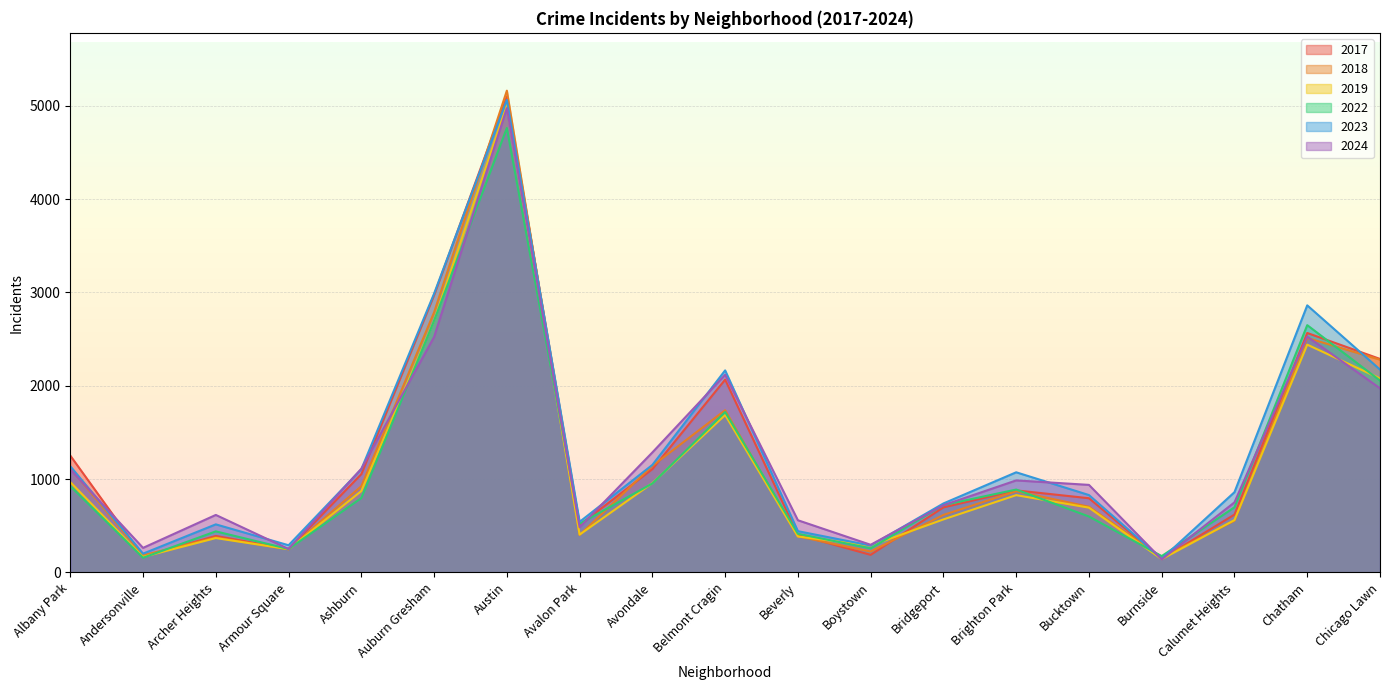

True or false: 2017 and 2018 cross at least once.

True